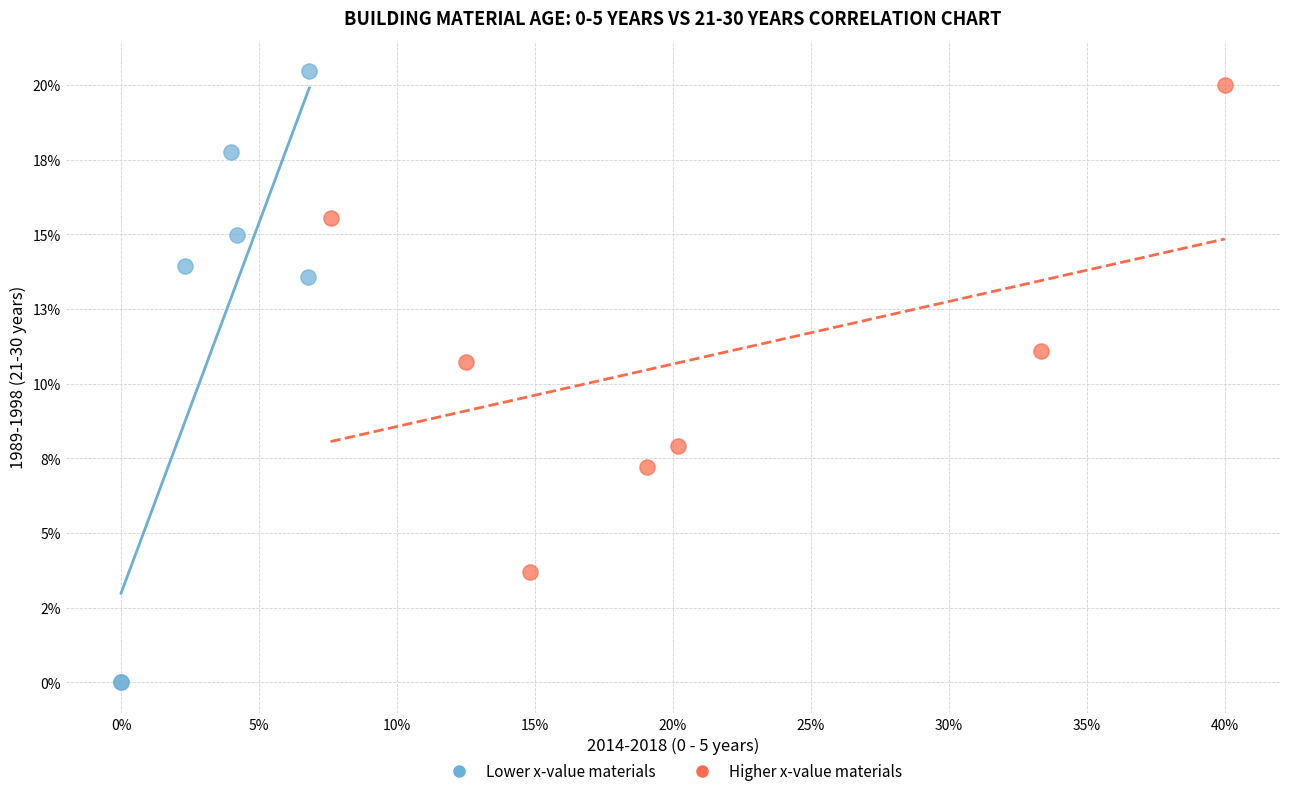

Which series contains the highest Y value?

Lower x-value materials